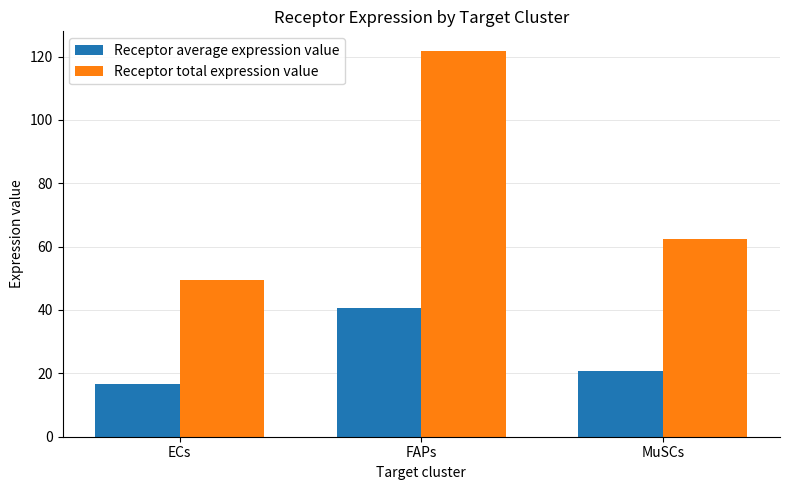

Rank the series by their maximum value, from highest to lowest.

Receptor total expression value, Receptor average expression value